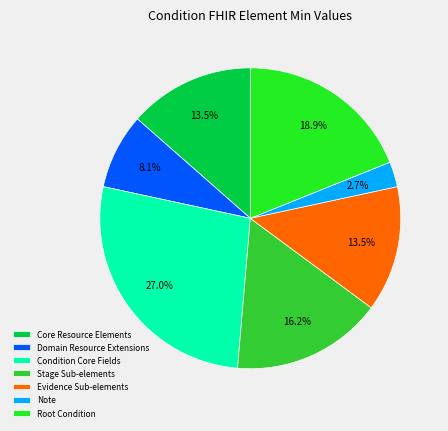

Count the number of slices in the pie.

7